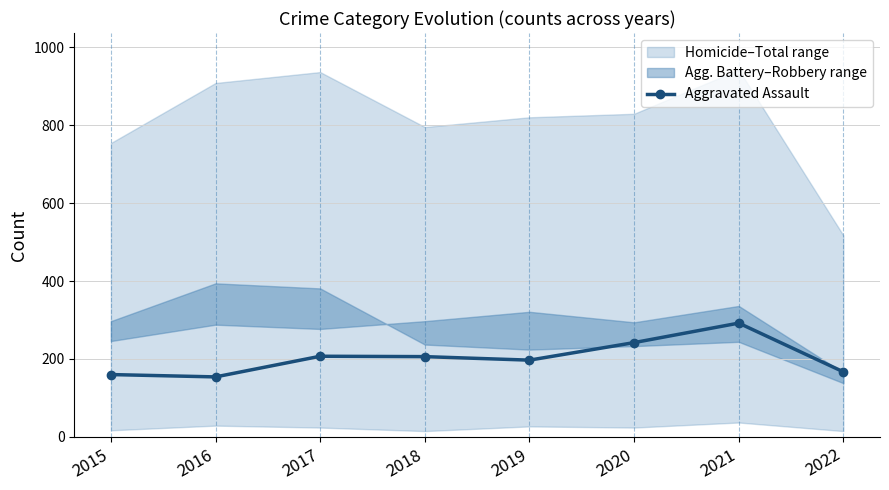

What is the value of the 6th point from the left?

242